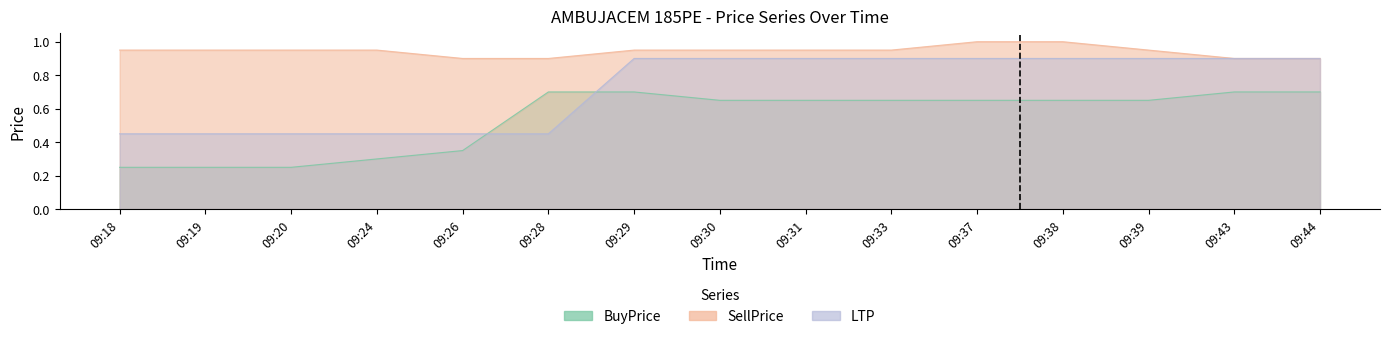

What is the difference between the maximum and minimum values in the SellPrice series?

0.1